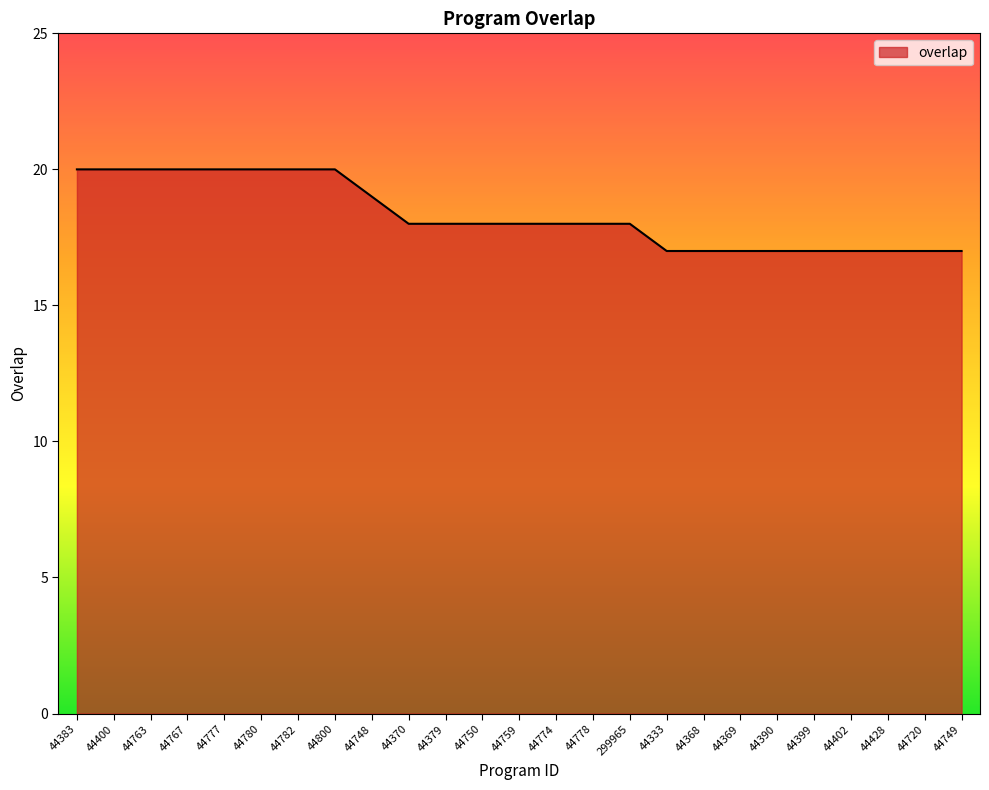

Is it true that the value at 44782 is 20?

True